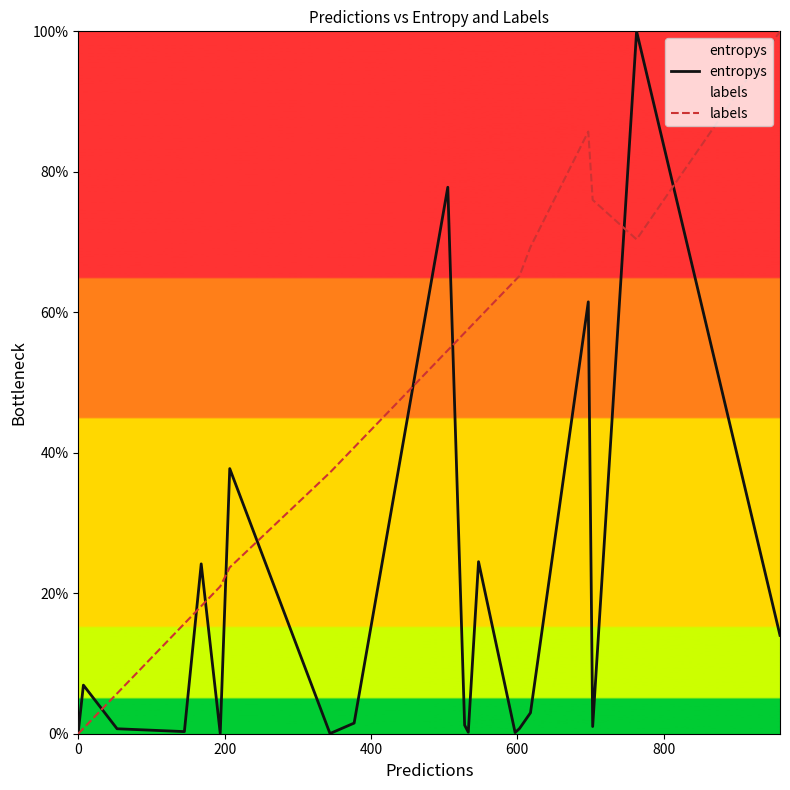

List the series in order of their overall mean, highest first.

labels, entropys